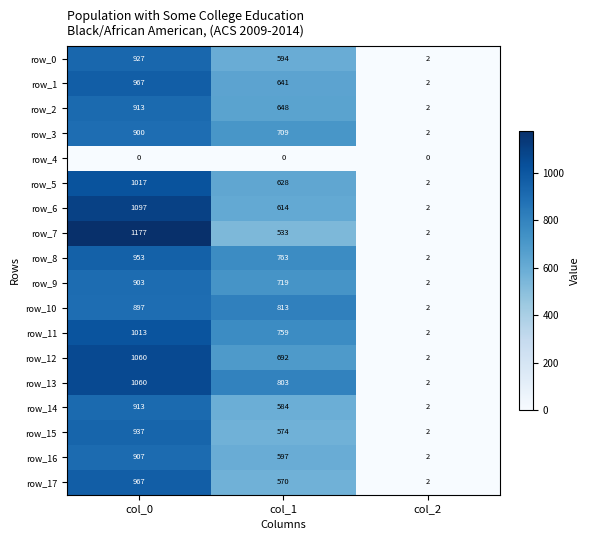

How many distinct data groups are displayed?

18